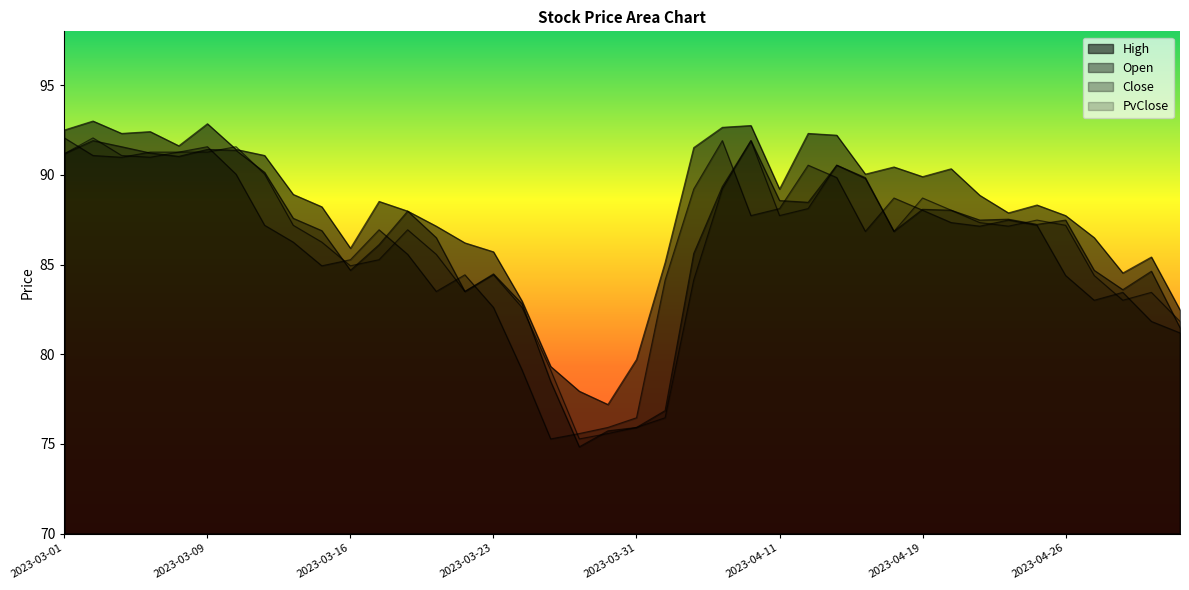

True or false: High and Close cross at least once.

False